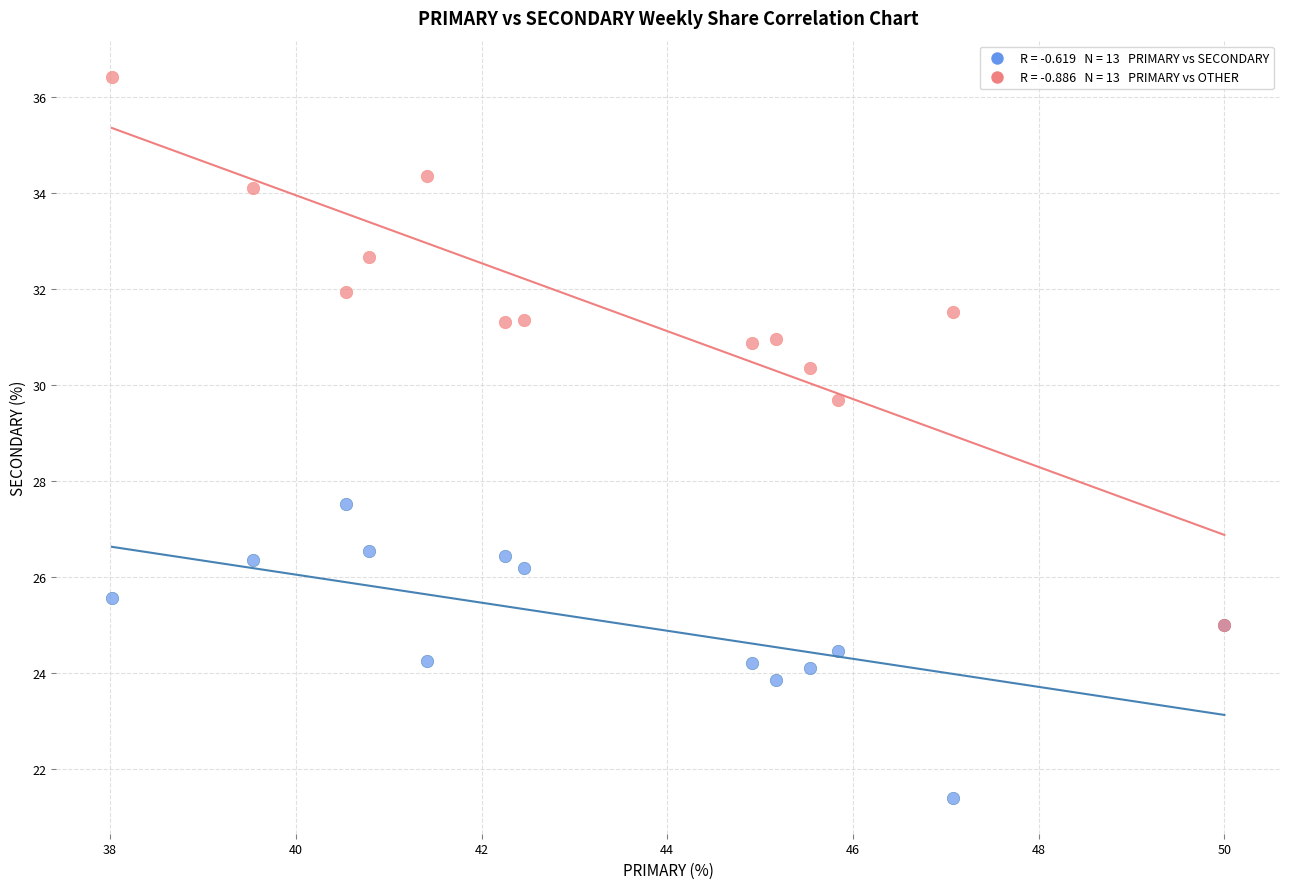

Across all series, what Y value is closest to 28?

27.5